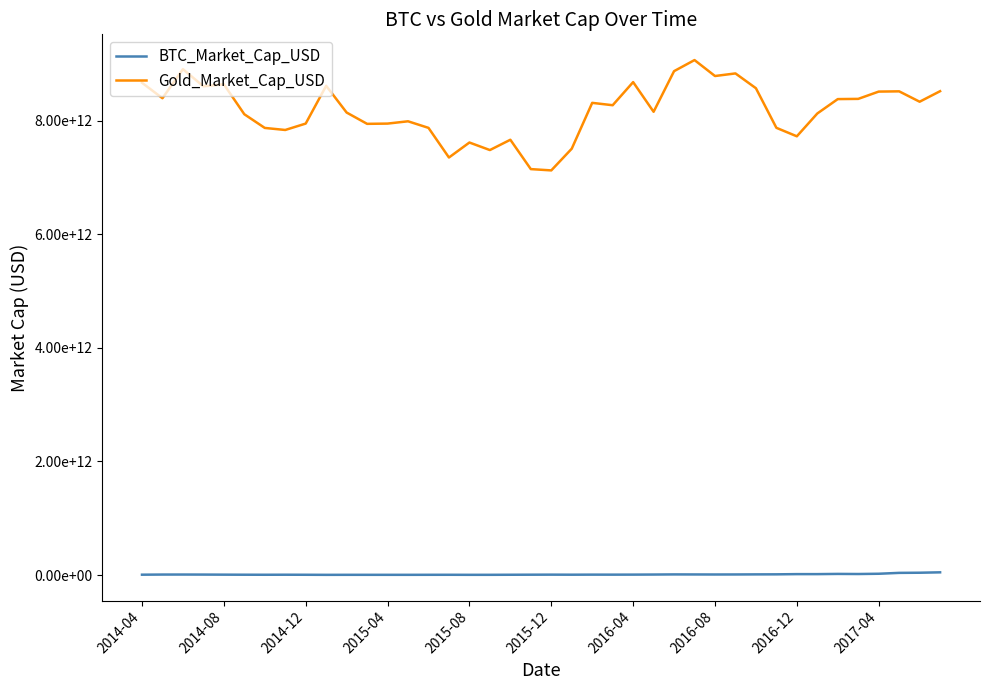

True or false: BTC_Market_Cap_USD and Gold_Market_Cap_USD cross at least once.

False